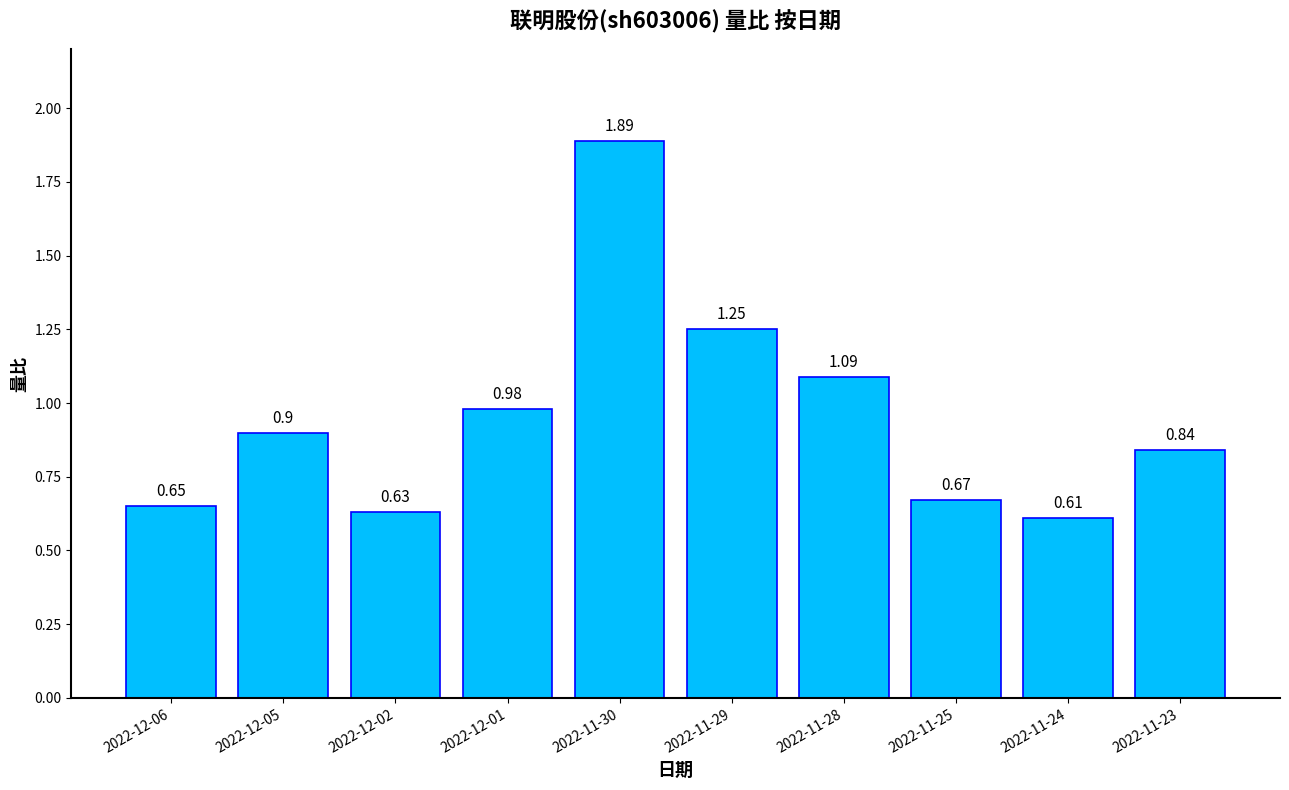

List the labels in order of value, largest first.

2022-11-30, 2022-11-29, 2022-11-28, 2022-12-01, 2022-12-05, 2022-11-23, 2022-11-25, 2022-12-06, 2022-12-02, 2022-11-24